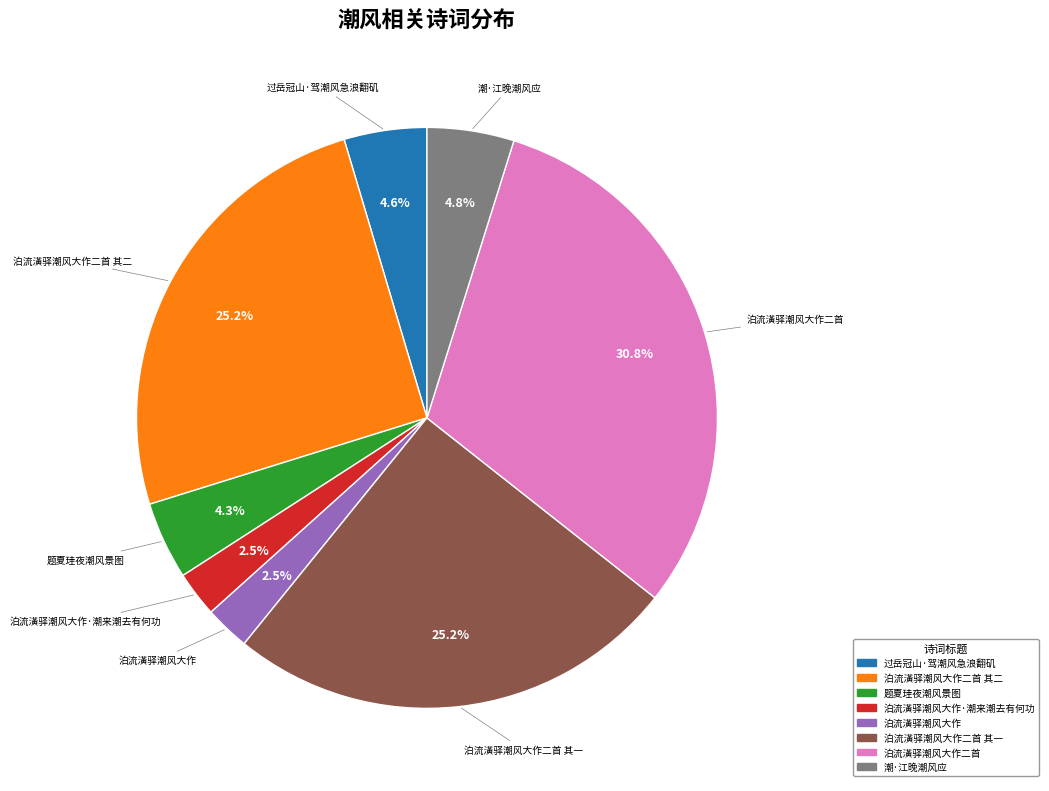

Is there any slice that represents more than half of the pie?

No